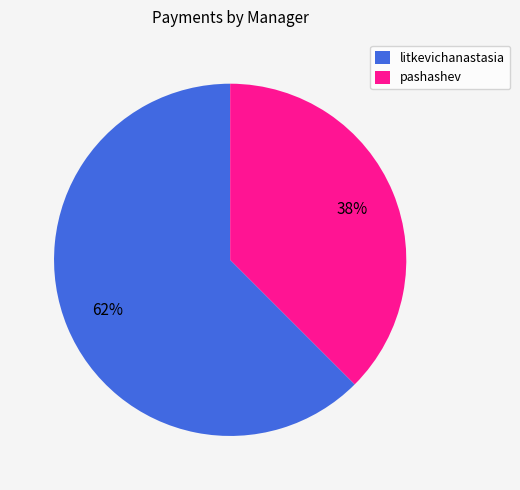

Is there any slice that represents more than half of the pie?

Yes